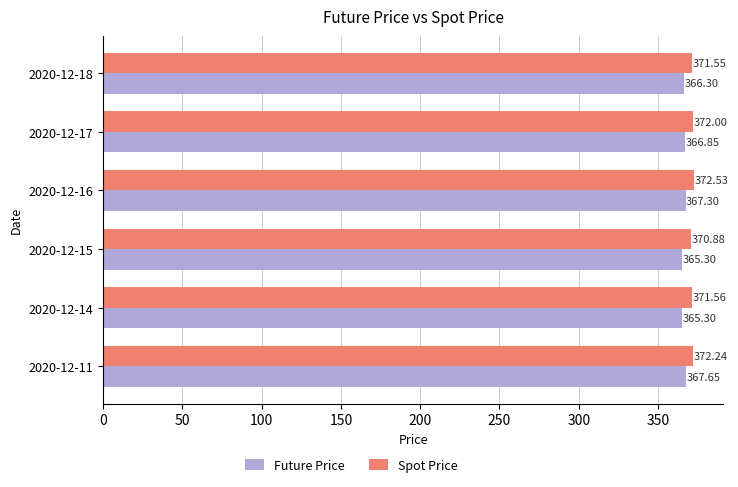

What are all the series names shown in the legend?

Future Price, Spot Price